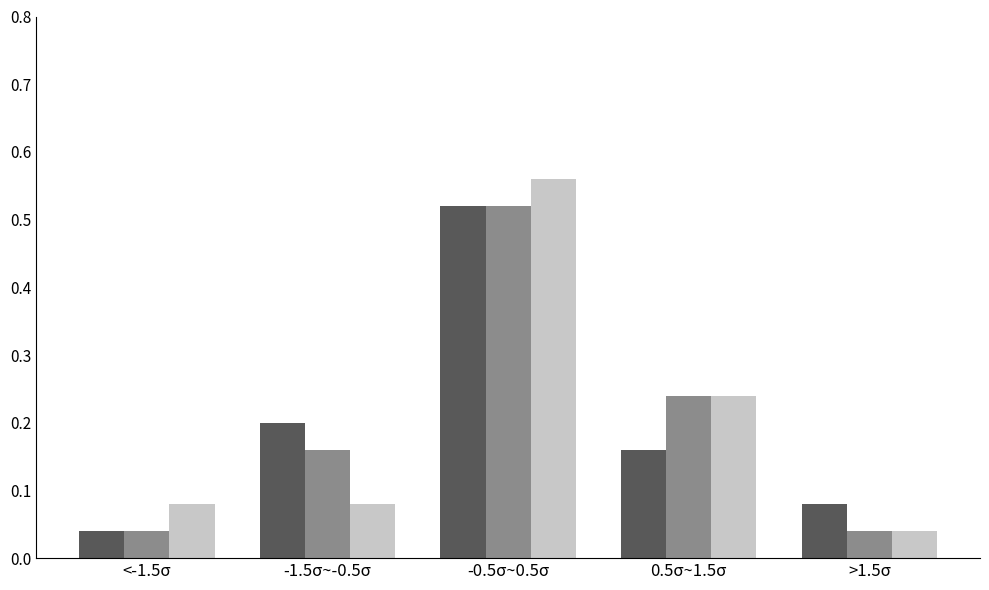

At which category is the sum across all series the highest?

-0.5σ~0.5σ